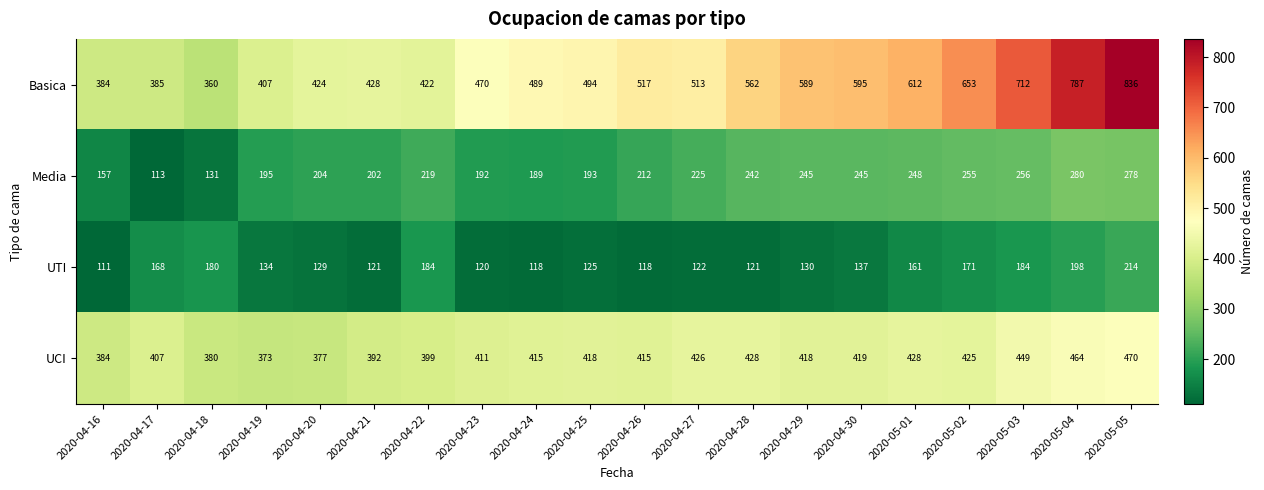

Read the Media value at 2020-04-18.

131